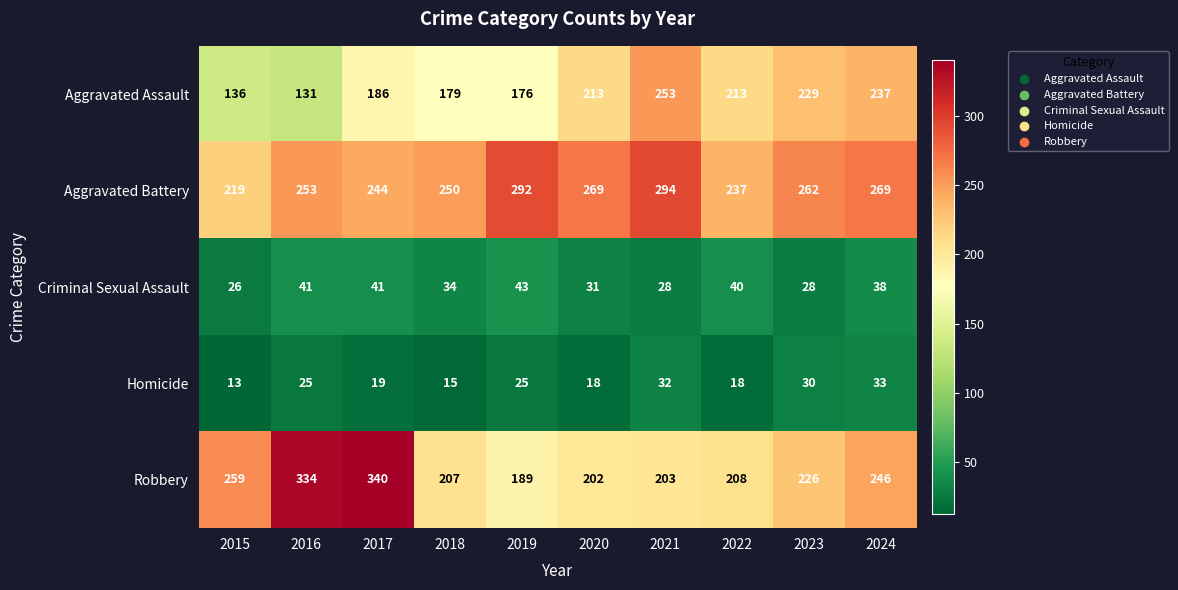

How many data points in Aggravated Assault are less than 213?

5